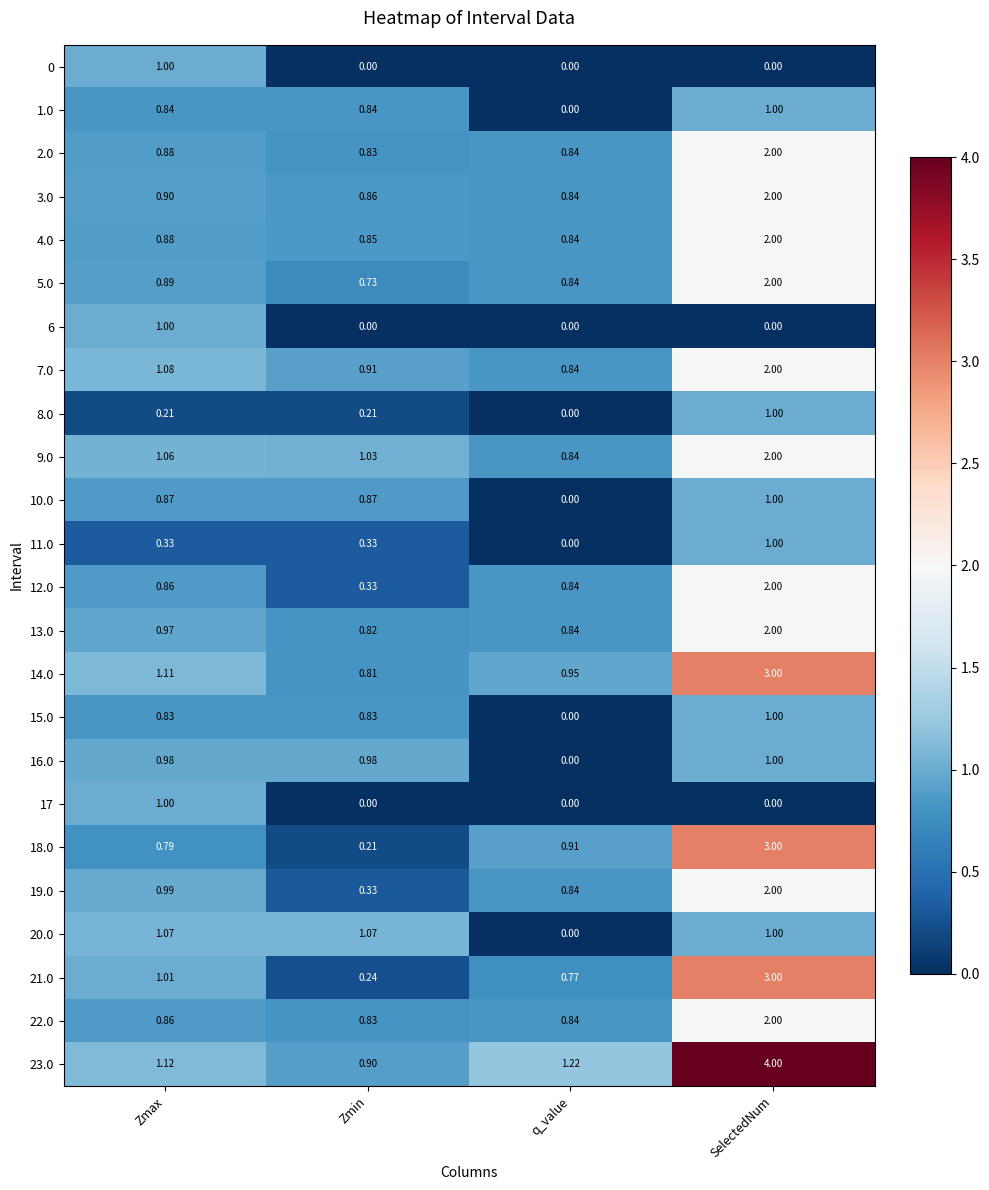

At which category is the sum across all series the highest?

SelectedNum